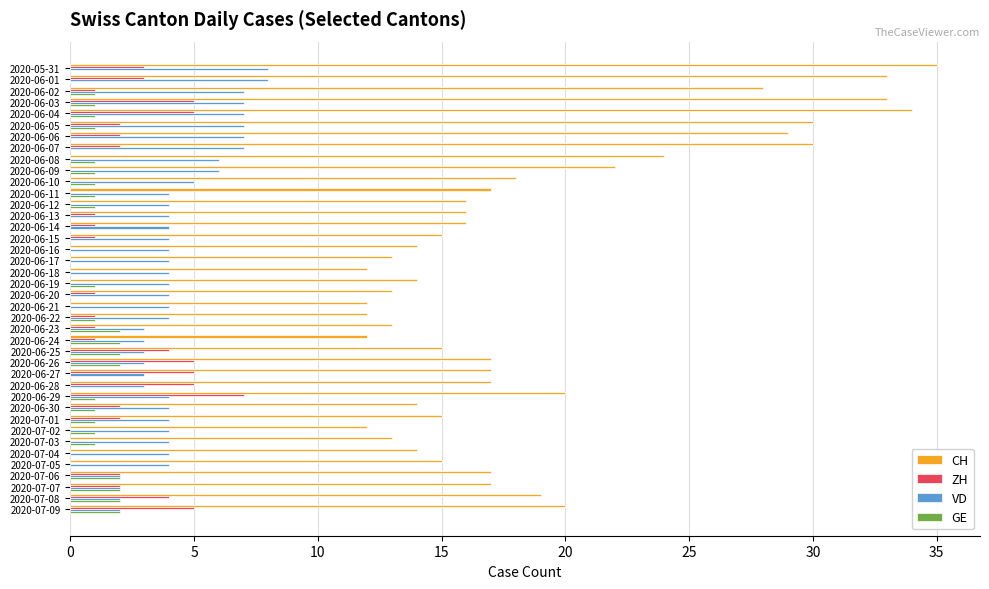

What is the maximum value for GE?

2